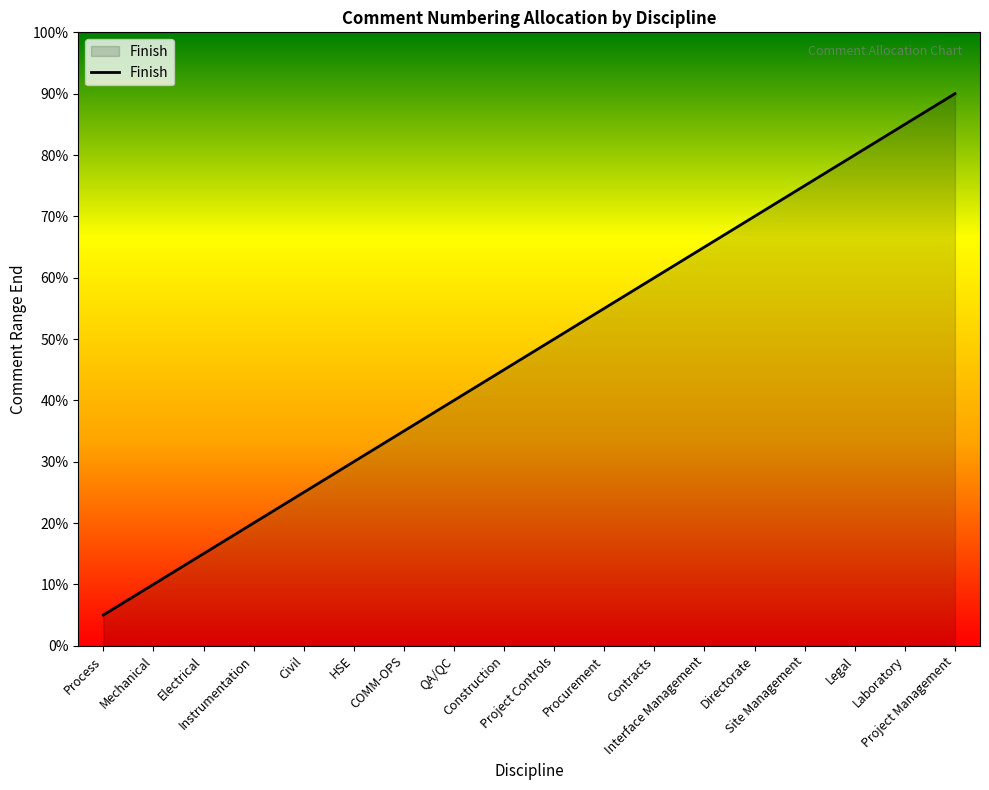

Does the chart have visible grid lines?

No